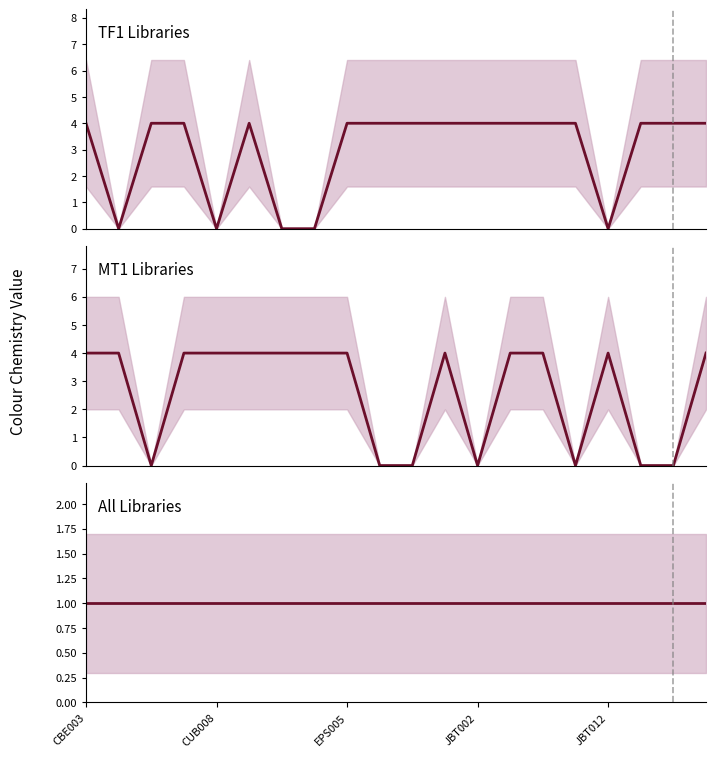

Is this an area chart (filled region under the line)?

No